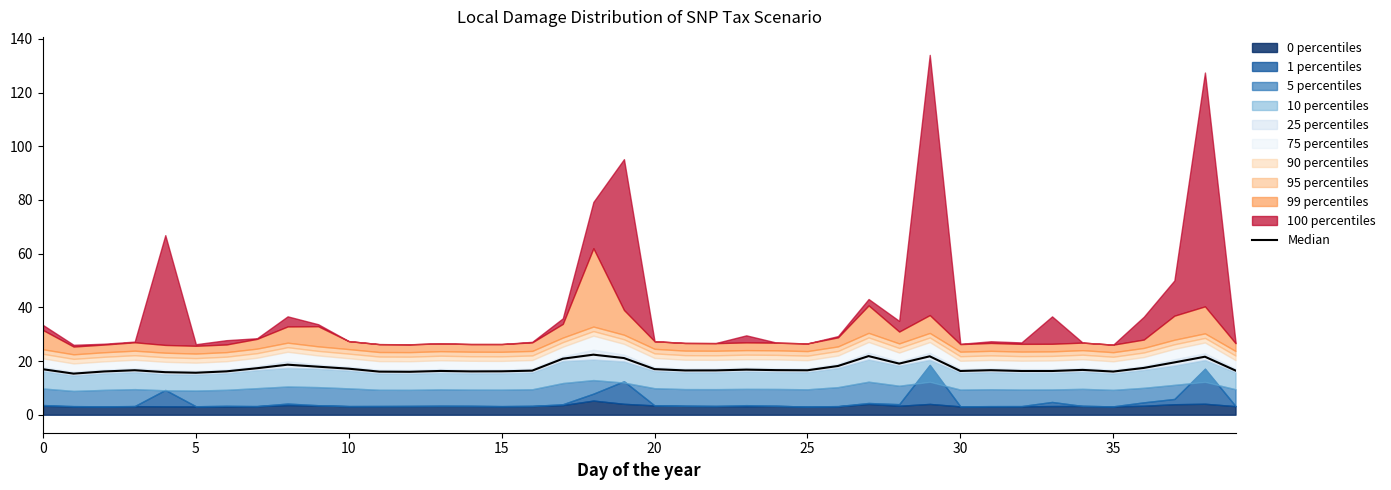

Approximately how many times larger is the value at 39 compared to 22?

1.0